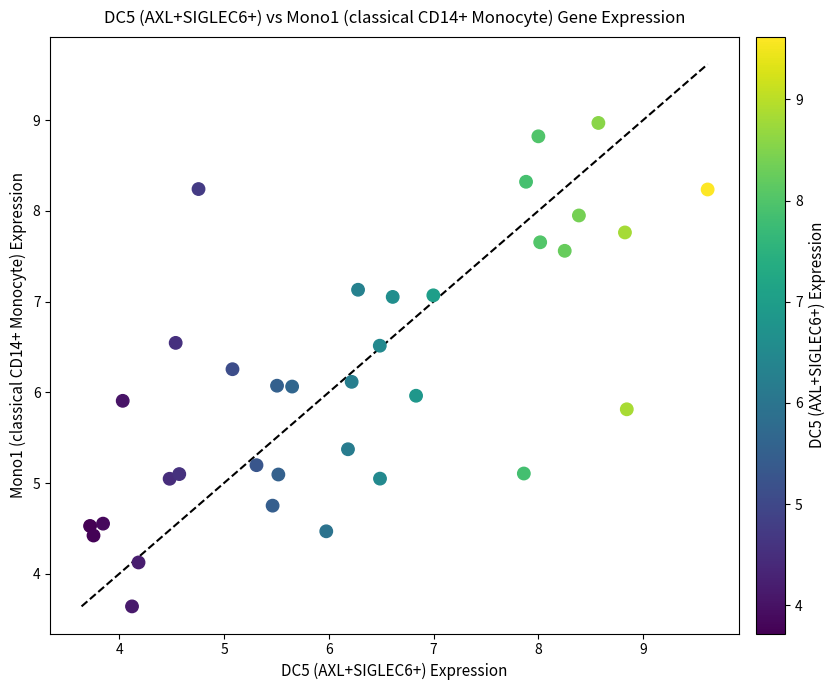

What is the range of Y values (max minus min)?

5.3